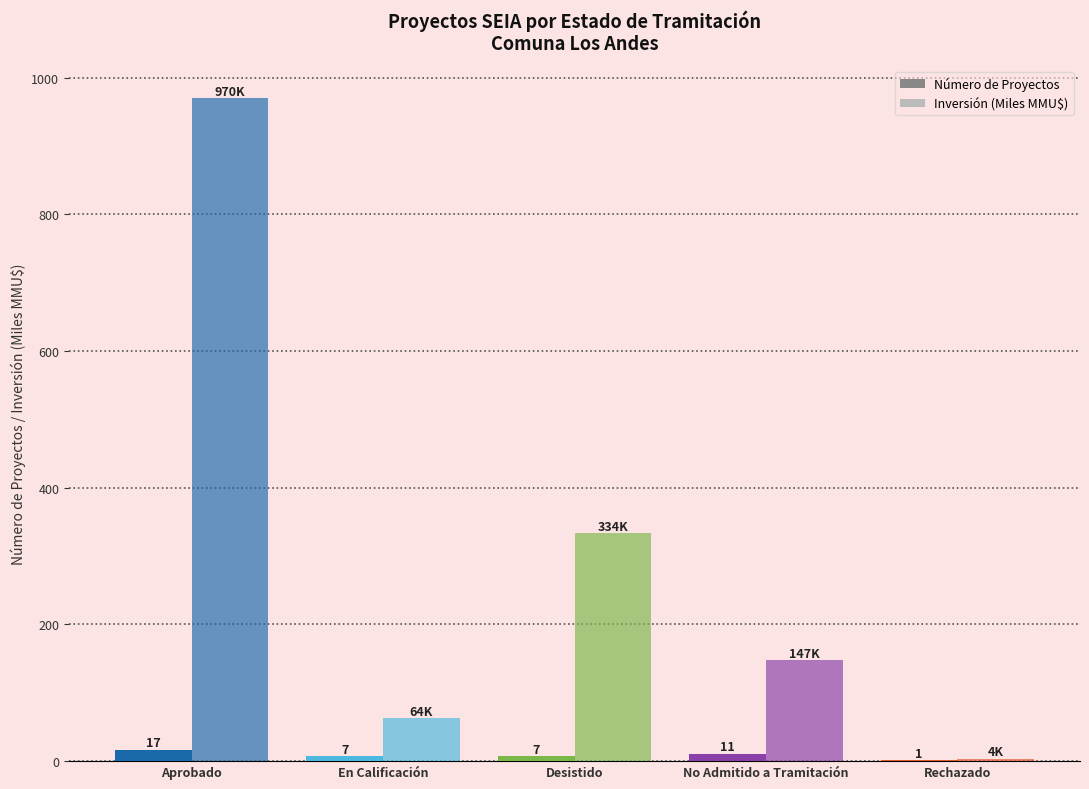

How many groups of bars are there?

5